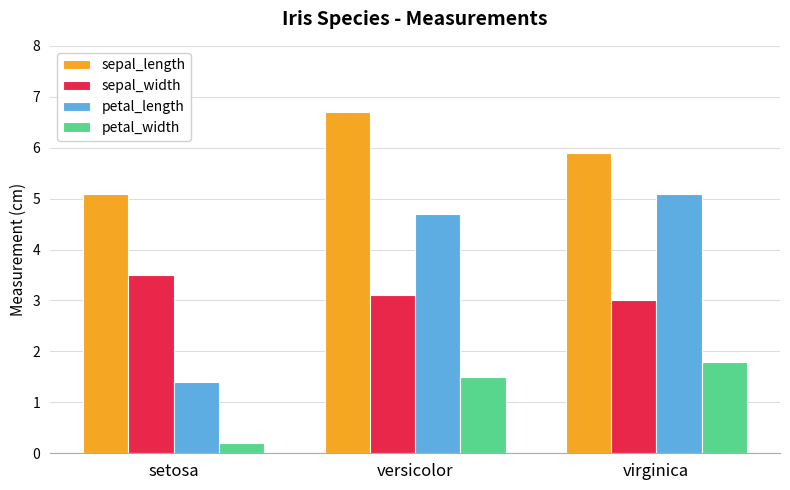

What is the difference between the maximum and minimum values in the sepal_width series?

0.5